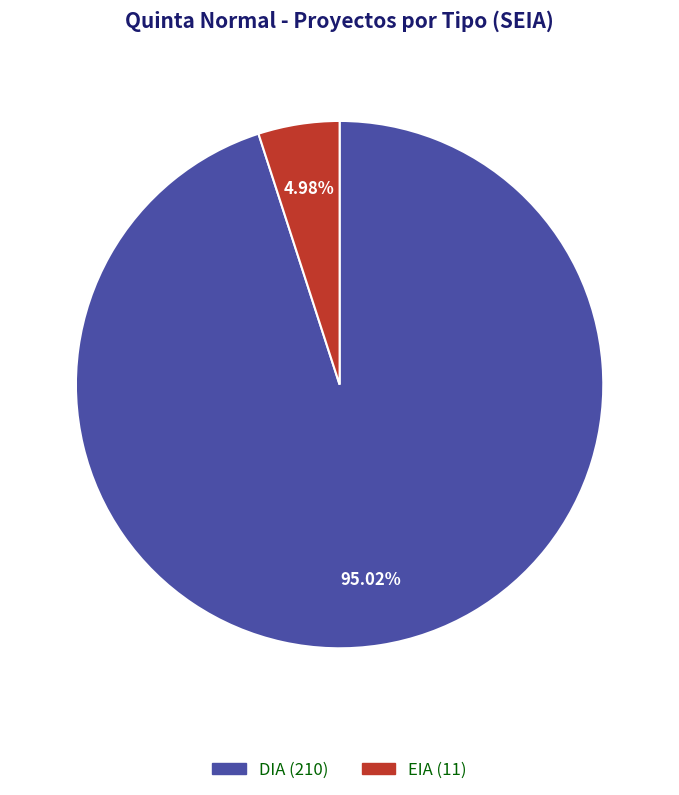

What is the majority slice?

DIA